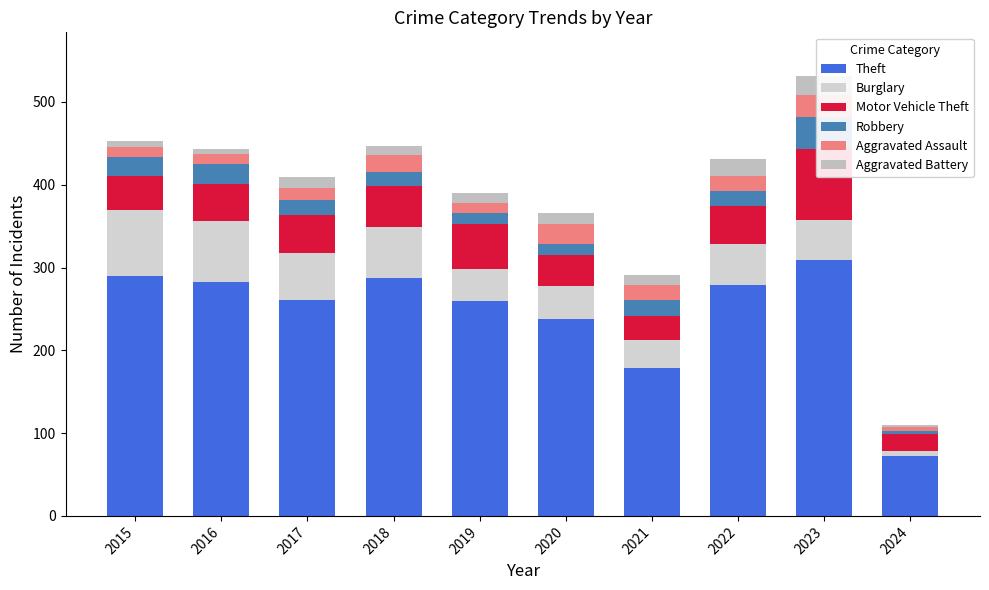

Which series has the largest total across all categories?

Theft